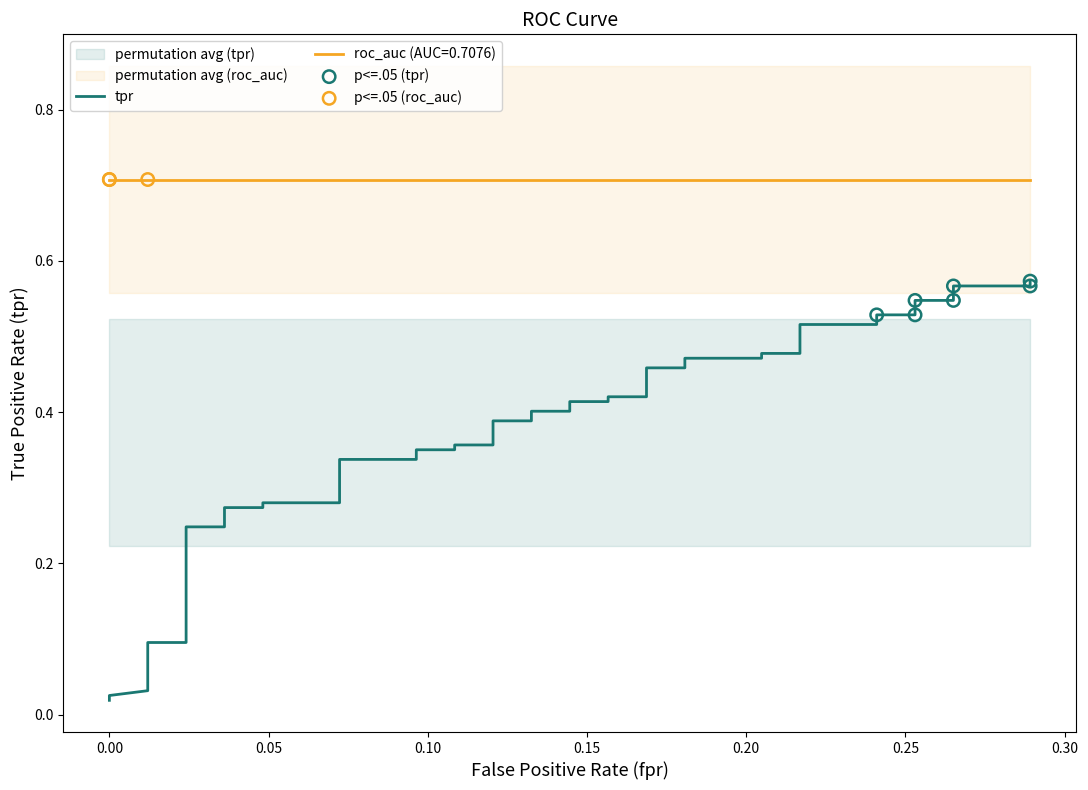

At how many categories does at least one series exceed 0?

40